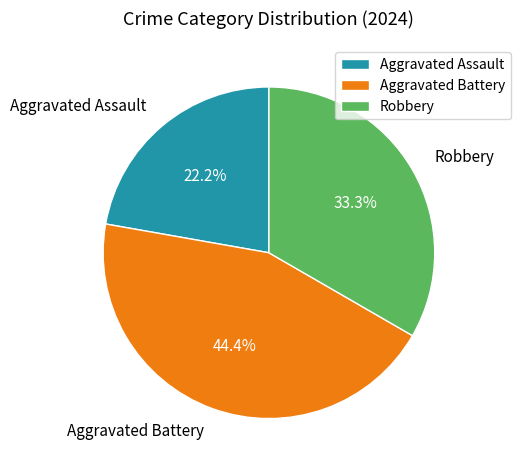

Is there any slice that represents more than half of the pie?

No